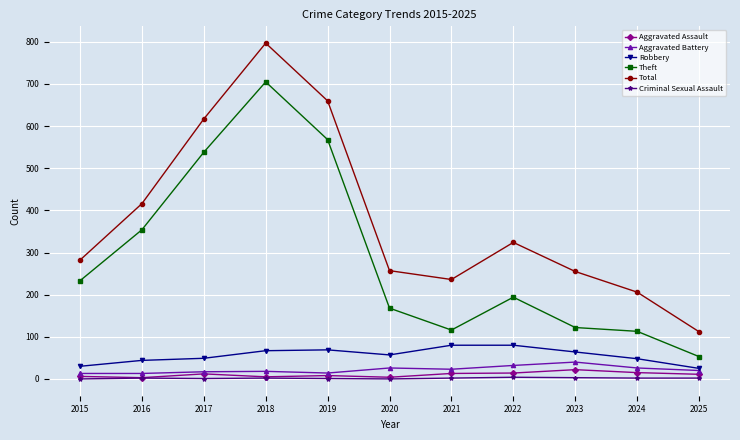

What are all the series names shown in the legend?

Aggravated Assault, Aggravated Battery, Robbery, Theft, Total, Criminal Sexual Assault